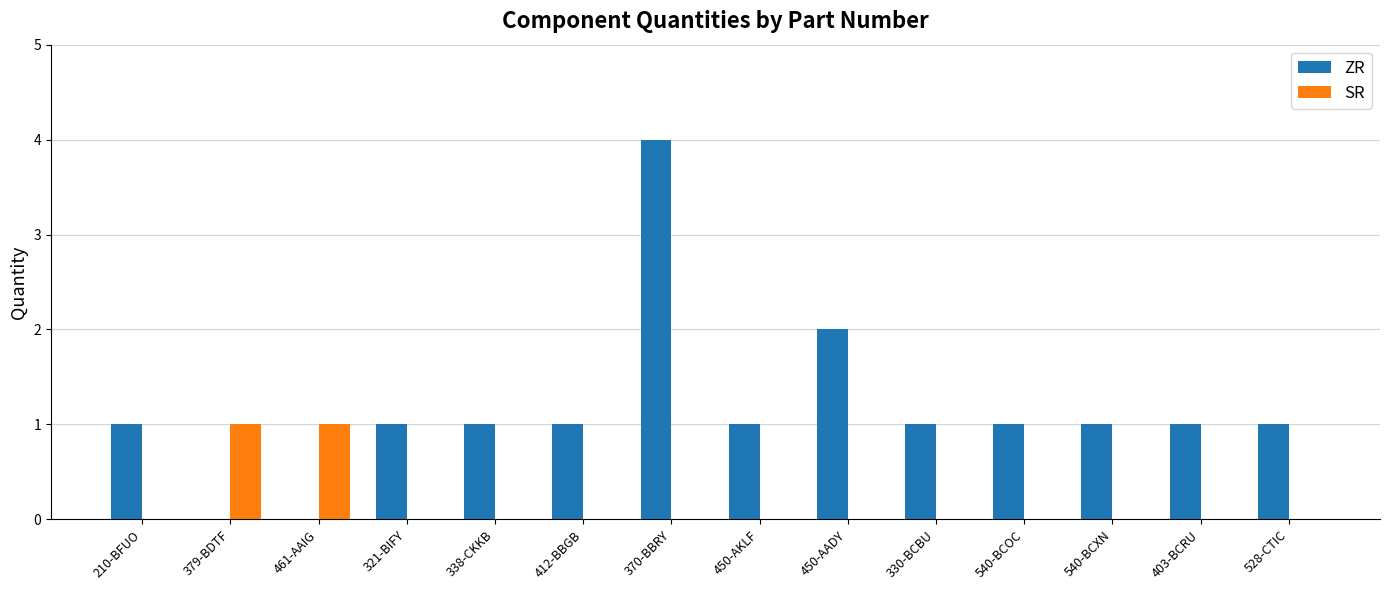

Reading right to left, extract all data points from this chart.

ZR: 528-CTIC=1	403-BCRU=1	540-BCXN=1	540-BCOC=1	330-BCBU=1	450-AADY=2	450-AKLF=1	370-BBRY=4	412-BBGB=1	338-CKKB=1	321-BIFY=1	461-AAIG=0	379-BDTF=0	210-BFUO=1
SR: 528-CTIC=0	403-BCRU=0	540-BCXN=0	540-BCOC=0	330-BCBU=0	450-AADY=0	450-AKLF=0	370-BBRY=0	412-BBGB=0	338-CKKB=0	321-BIFY=0	461-AAIG=1	379-BDTF=1	210-BFUO=0